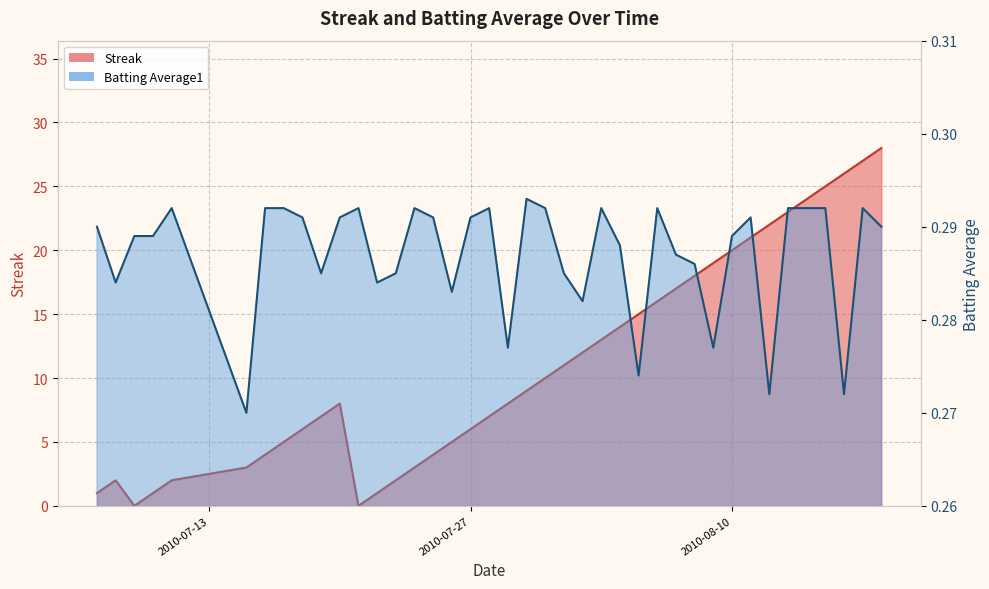

What is the label of the 20th point from the right?

2010-07-30